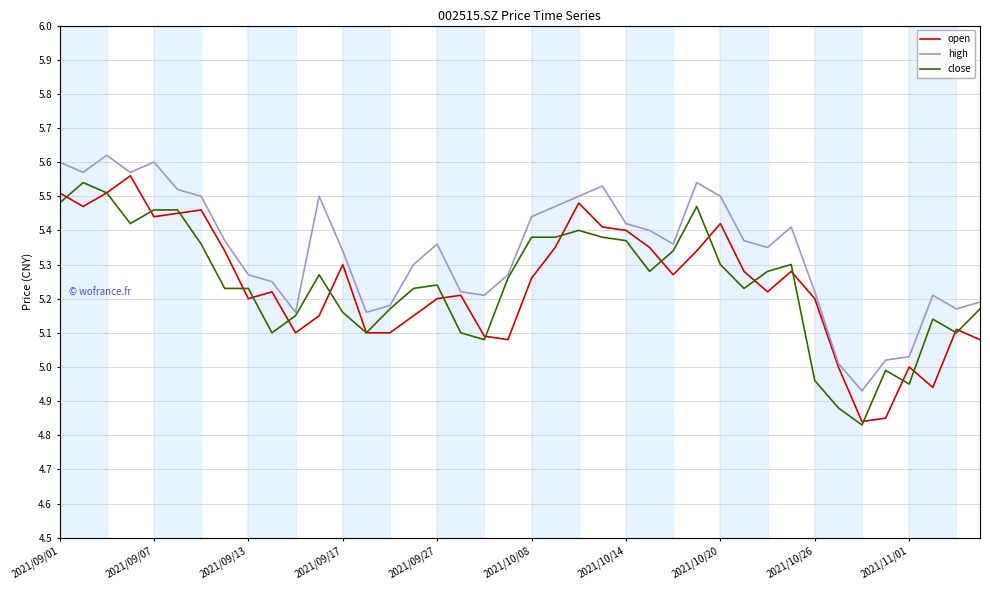

Does the chart have visible grid lines?

Yes